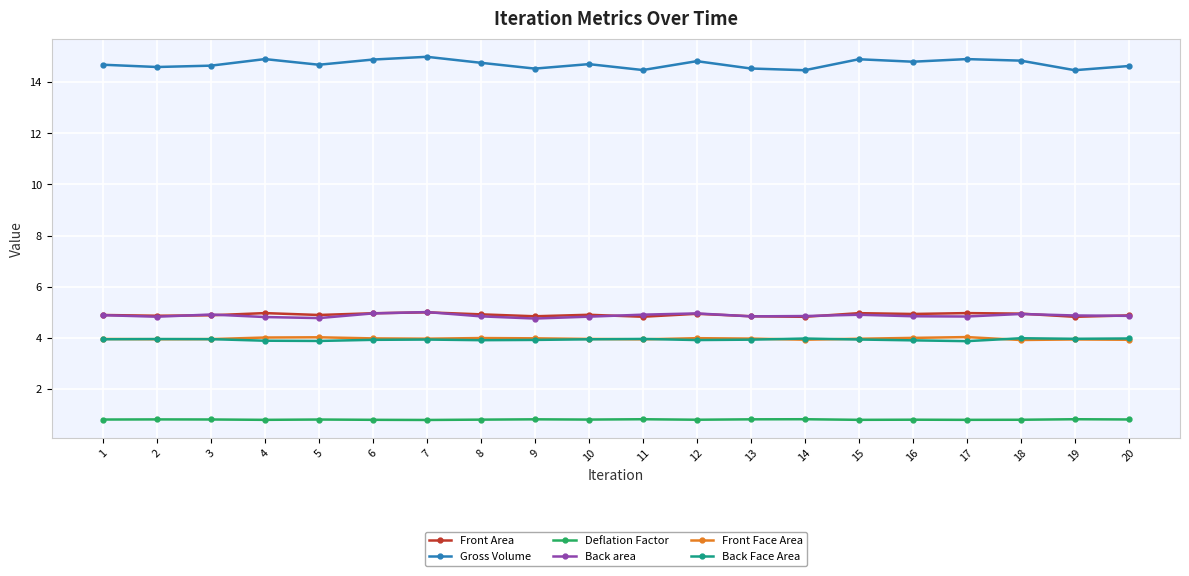

Count the Deflation Factor values in the range 0 to 1.

20